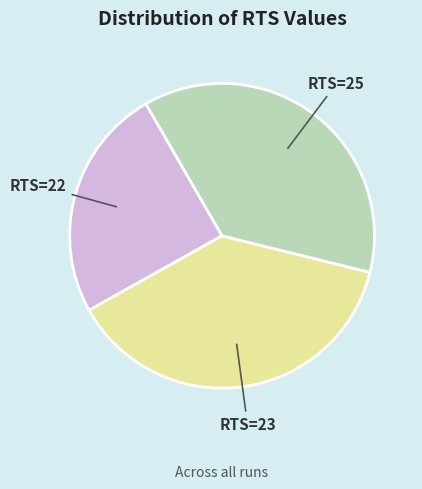

Approximately how many times larger is the value at RTS=23 compared to RTS=22?

1.5